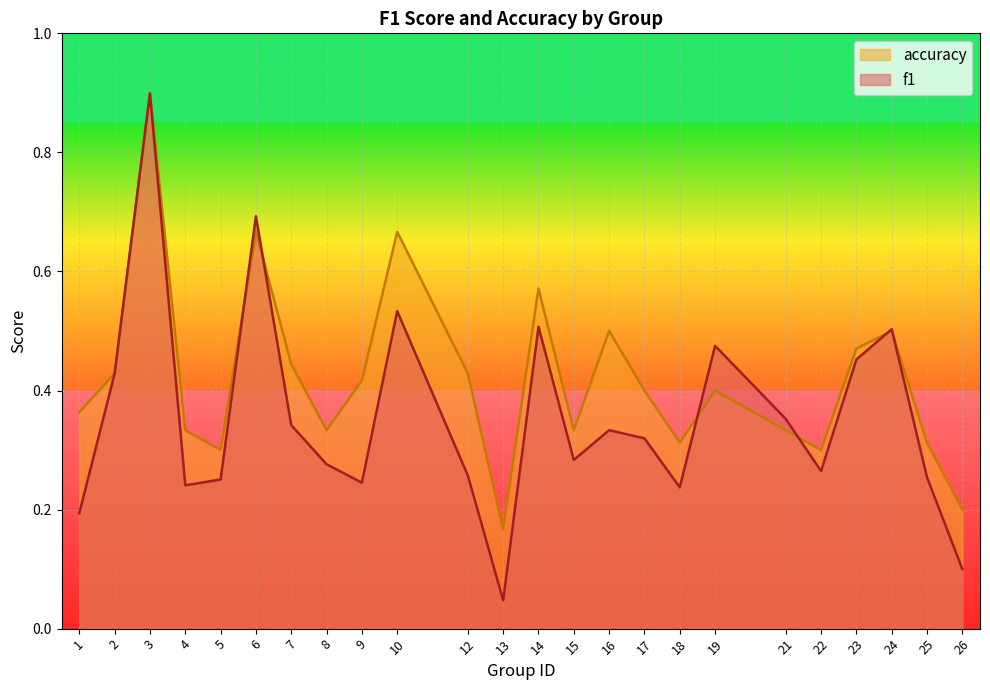

Does the chart display data point markers on the line(s)?

No